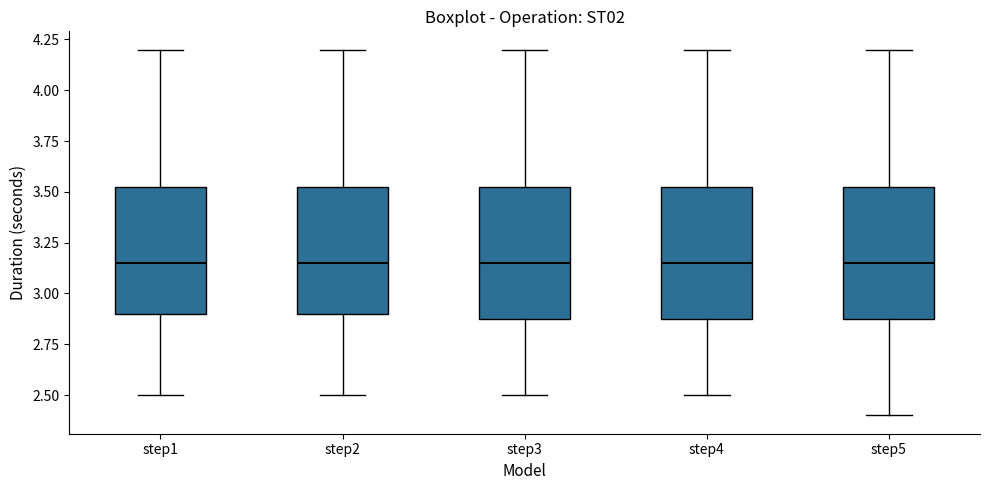

Reading left to right, transcribe this box plot: for each box, give where its median line is, the range the box spans, and where its two whiskers end, as read against the y-axis. The values are not printed on the chart, so give them approximately, as read against the axis.

step1: median 3.15, box 2.90 to 3.55, whiskers 2.50 to 4.20
step2: median 3.15, box 2.90 to 3.55, whiskers 2.50 to 4.20
step3: median 3.15, box 2.90 to 3.55, whiskers 2.50 to 4.20
step4: median 3.15, box 2.90 to 3.55, whiskers 2.50 to 4.20
step5: median 3.15, box 2.90 to 3.55, whiskers 2.40 to 4.20